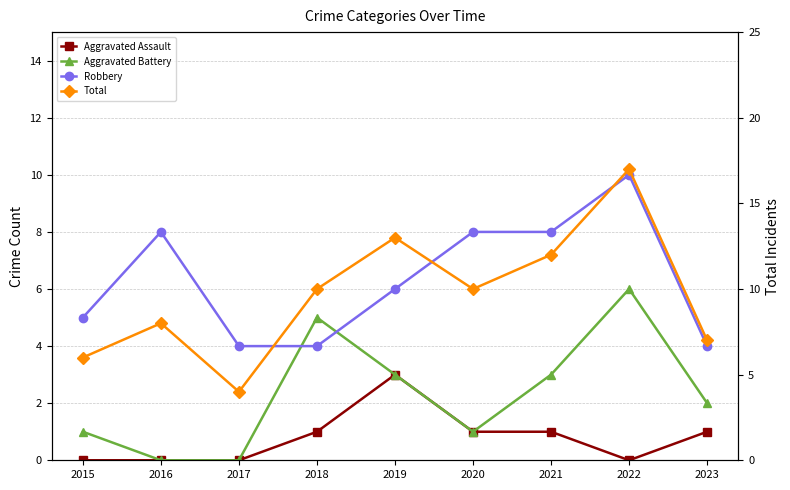

Rank the series by their maximum value, from lowest to highest.

Aggravated Assault, Aggravated Battery, Robbery, Total